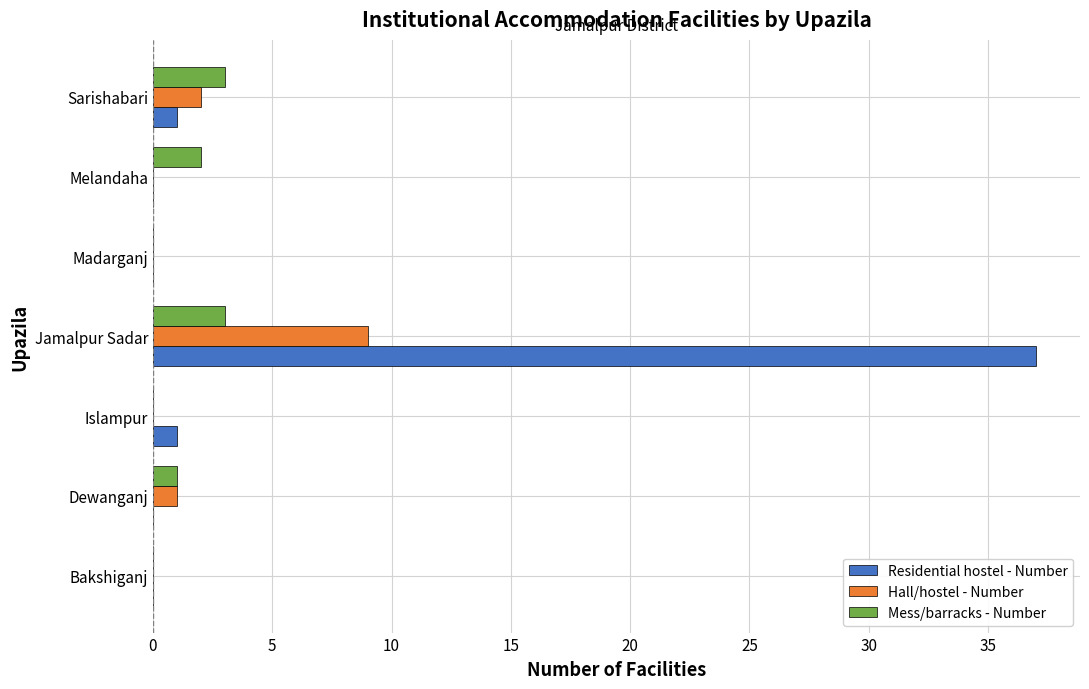

Which series has the largest range (max minus min)?

Residential hostel - Number